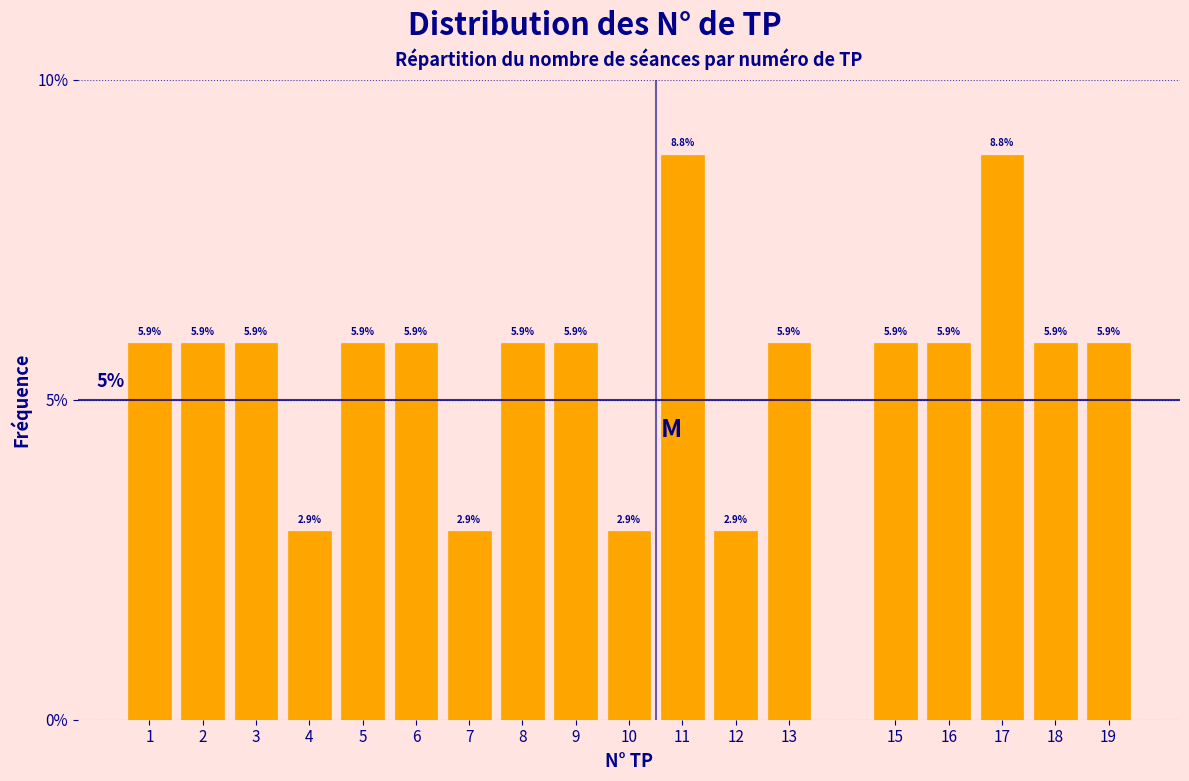

Reading left to right, what are all the values shown in this chart?

1=5.9	2=5.9	3=5.9	4=2.9	5=5.9	6=5.9	7=2.9	8=5.9	9=5.9	10=2.9	11=8.8	12=2.9	13=5.9	15=5.9	16=5.9	17=8.8	18=5.9	19=5.9